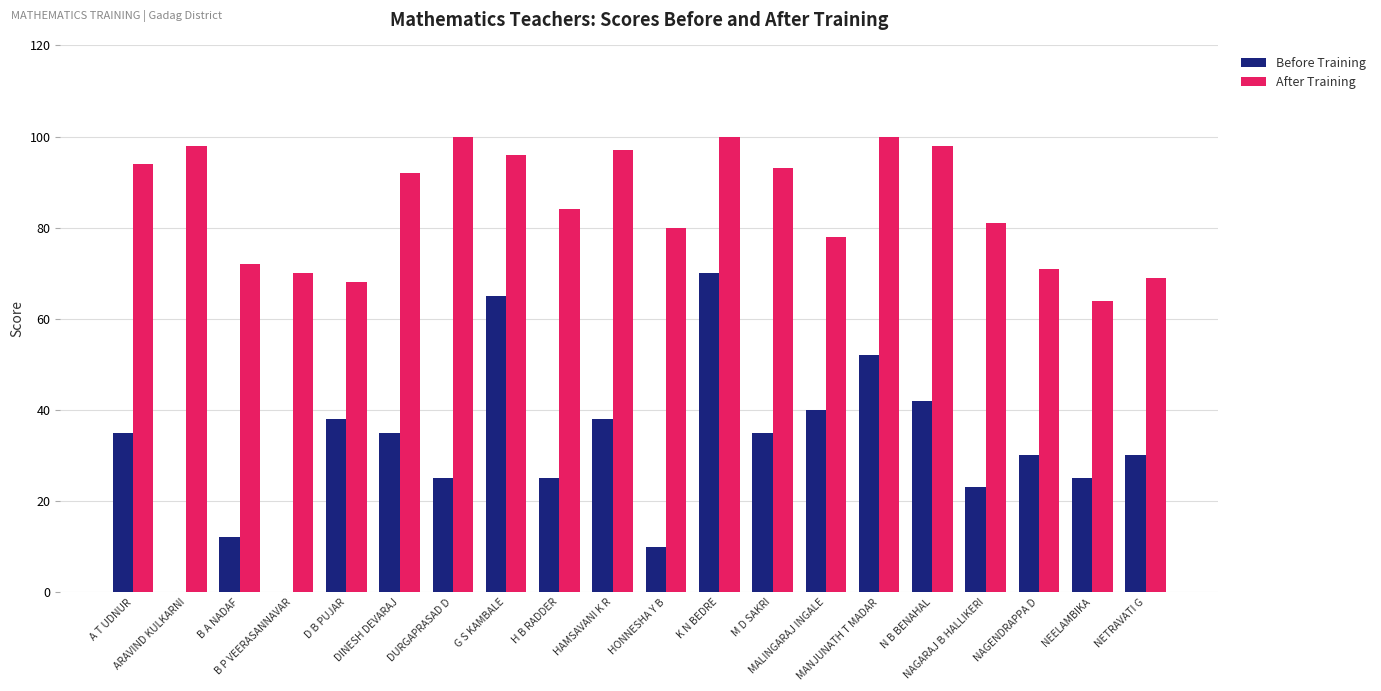

True or false: After Training has a value of 64 at NEELAMBIKA.

True